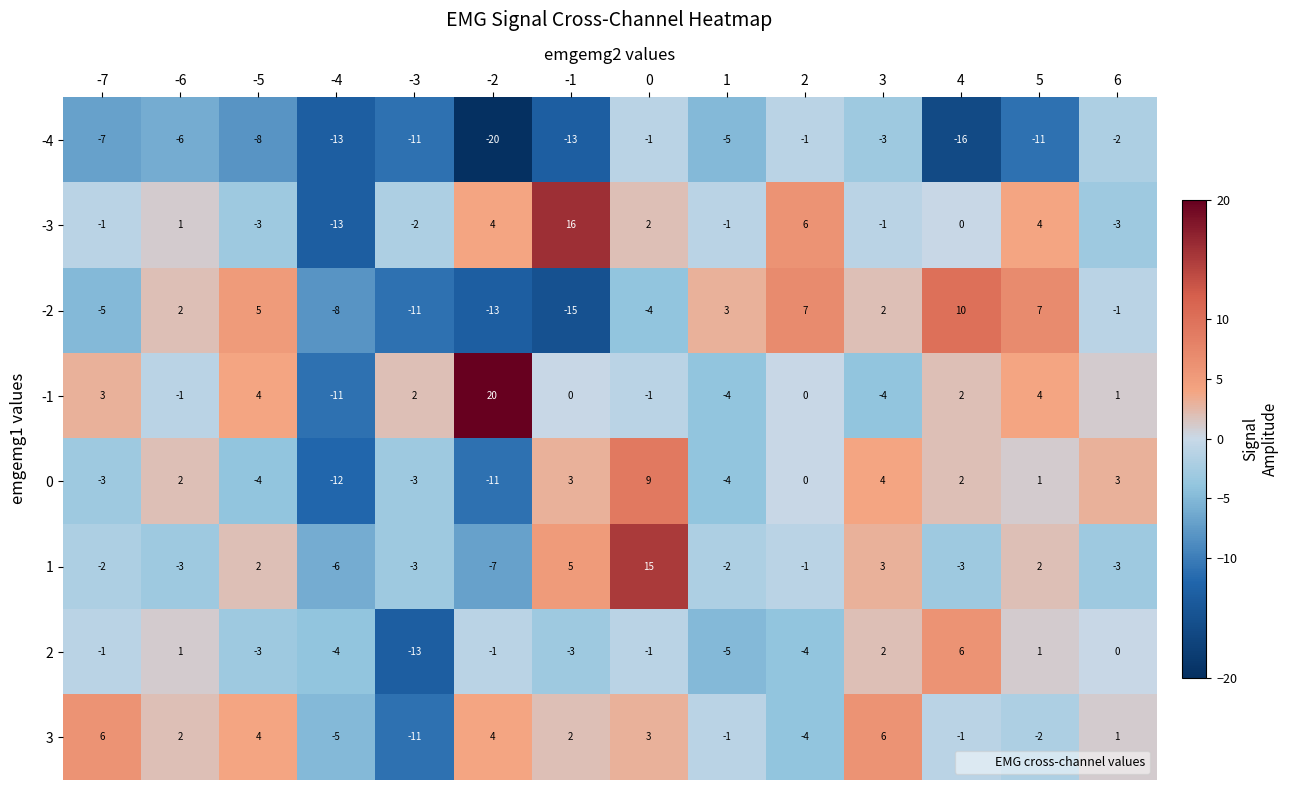

What is the sum of the 3 values at -4 and 4?

-6